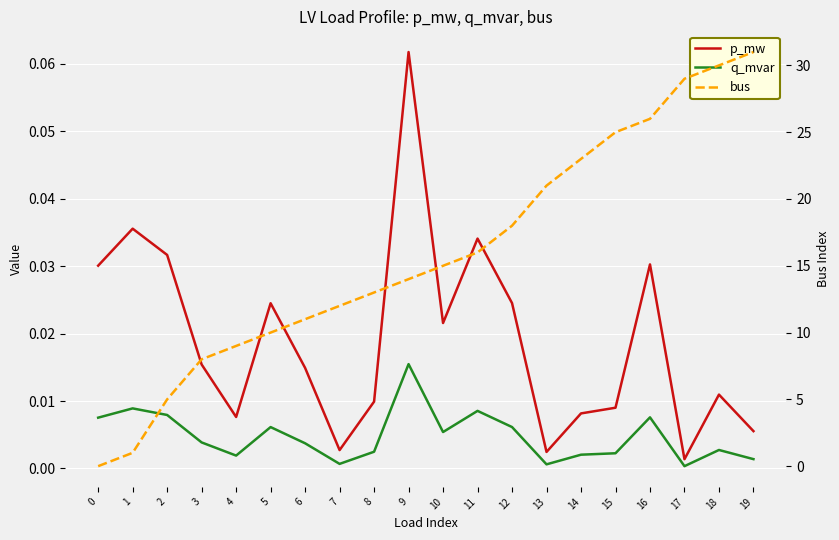

What is the difference between the maximum and minimum values in the p_mw series?

0.1